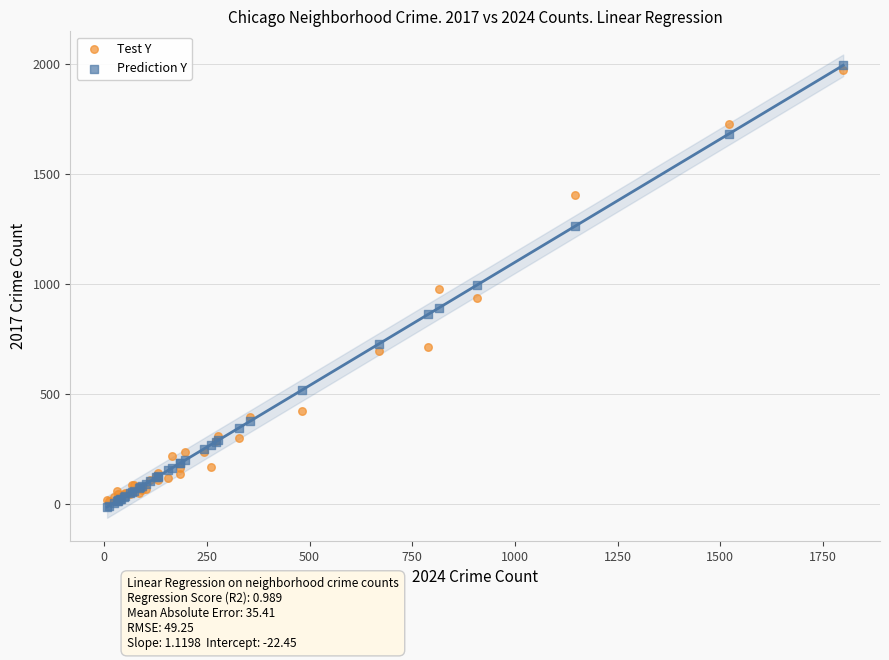

Which series contains the highest Y value?

Prediction Y